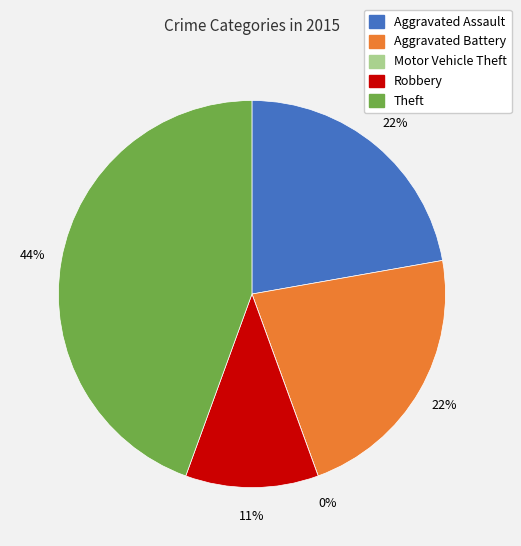

To the nearest percent, what is the difference between the Motor Vehicle Theft and Robbery slice percentages?

11%